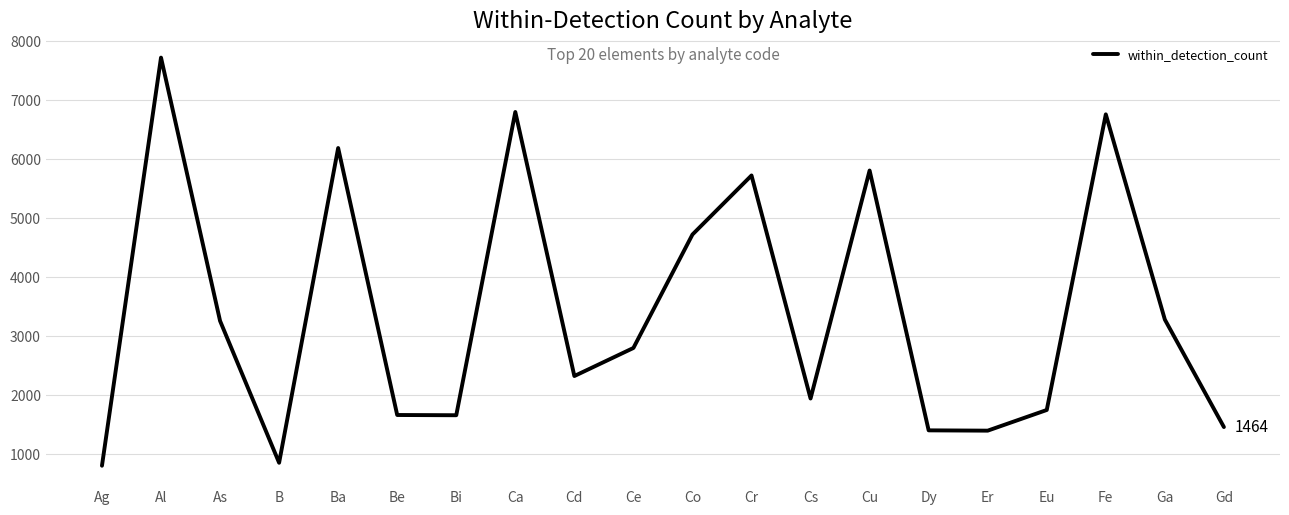

How many interior local peaks (higher than both neighbors) does the data have?

6